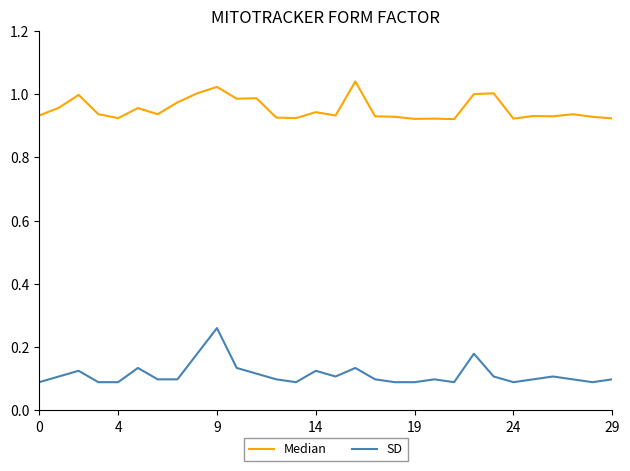

Which series has the largest total across all categories?

Median